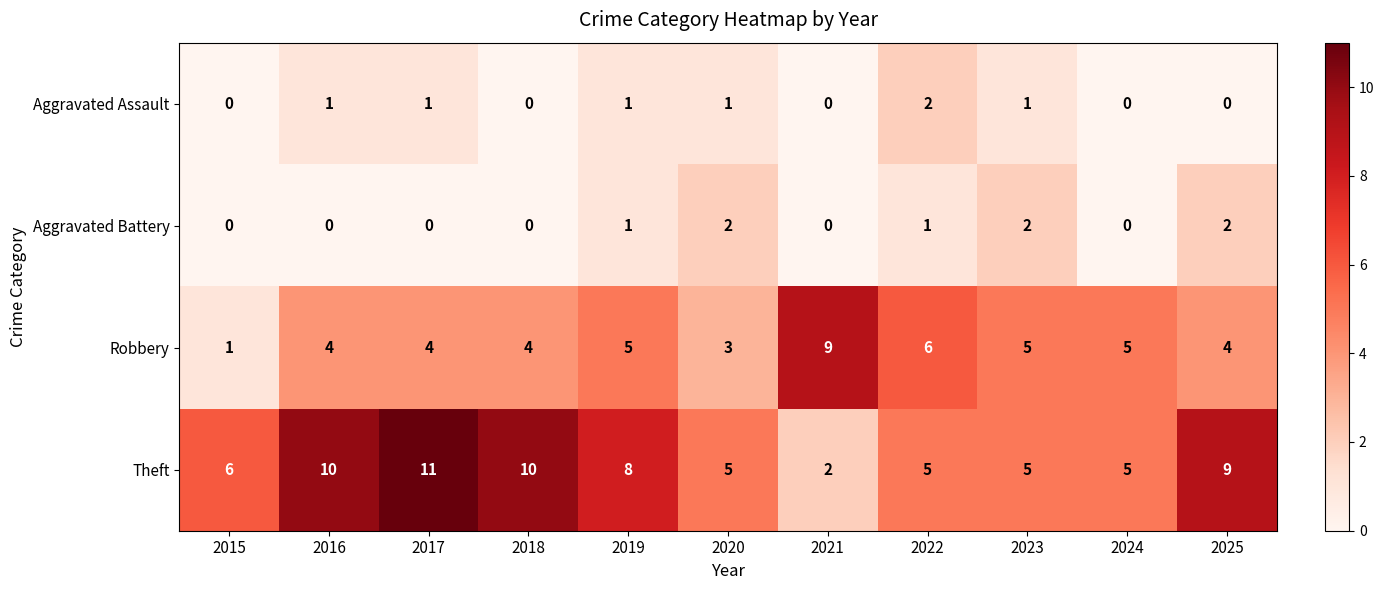

Which series has the largest total across all categories?

Theft